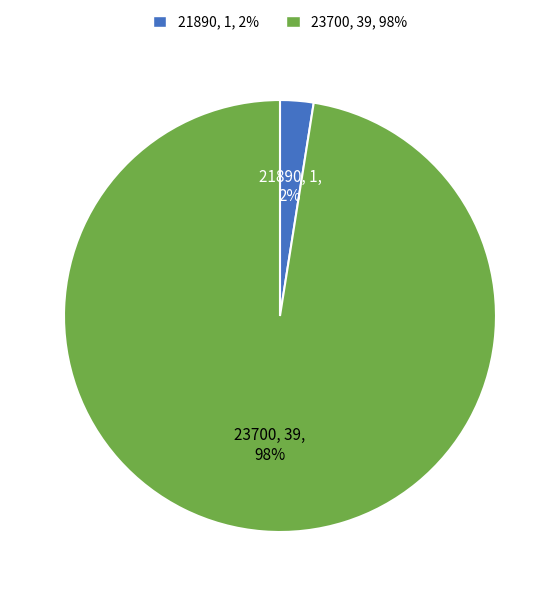

Which slice is the smallest?

21890